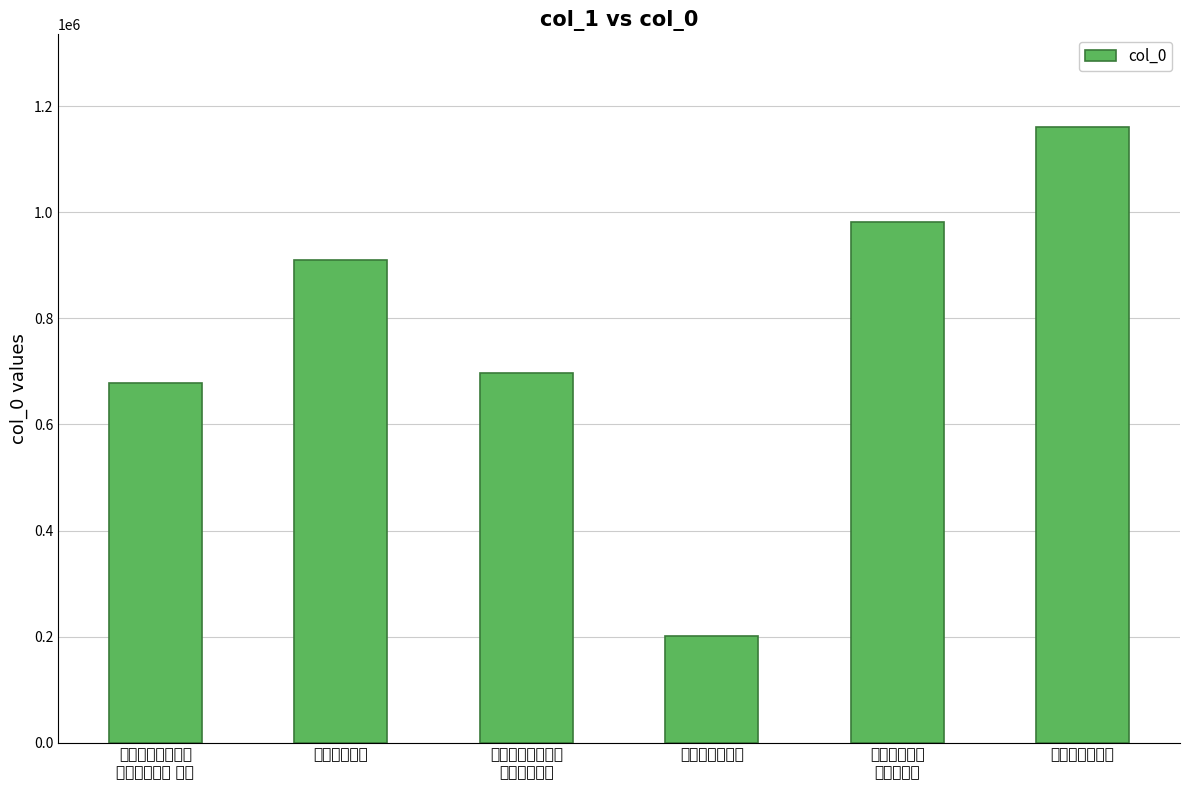

What is the sum of all values?

4629727